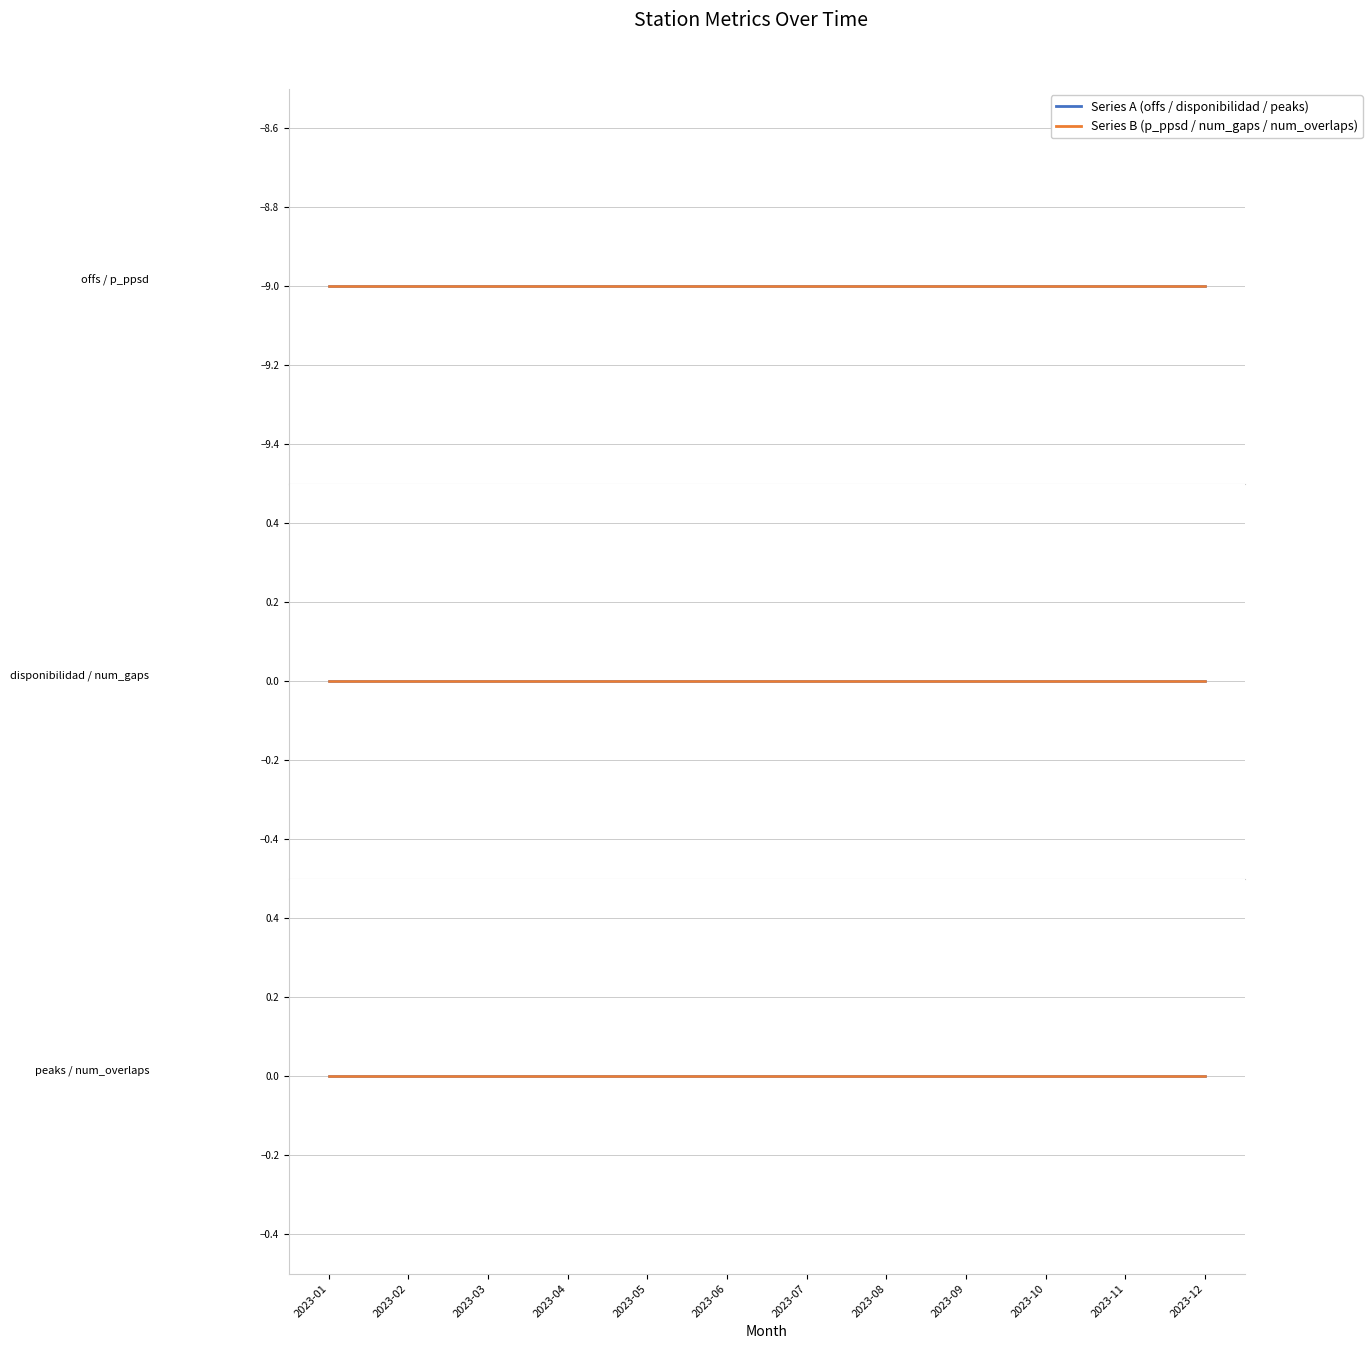

Which series has the largest range (max minus min)?

offs